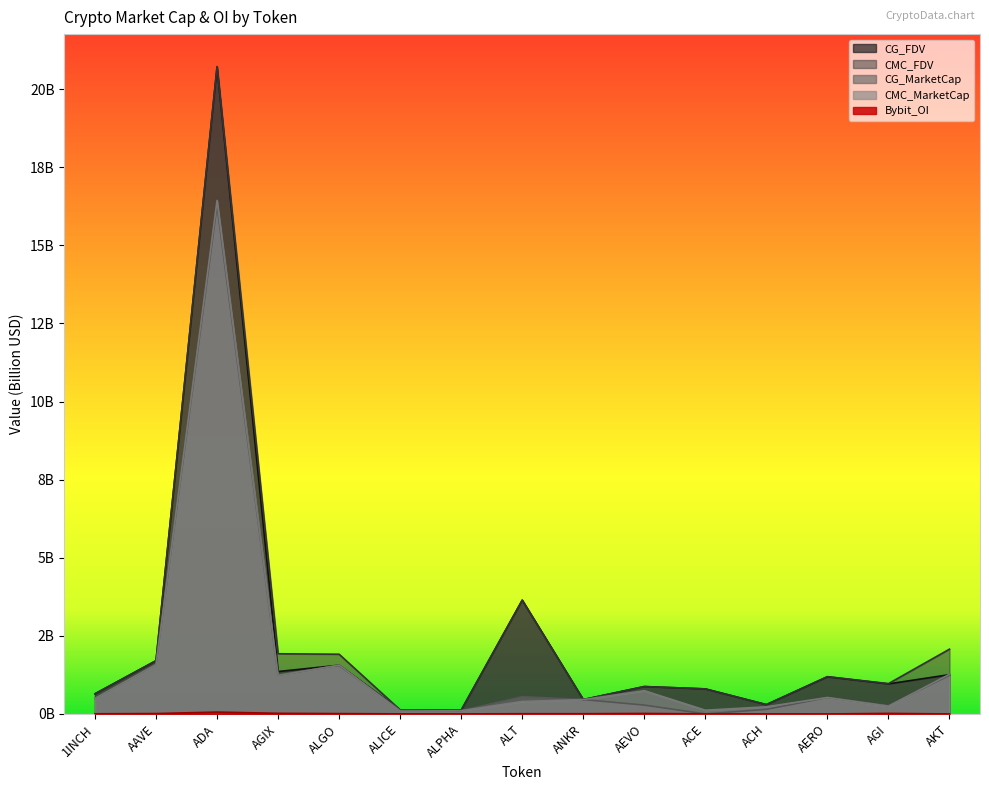

What is the sum of the CG_FDV values at 1INCH and ALT?

4.3